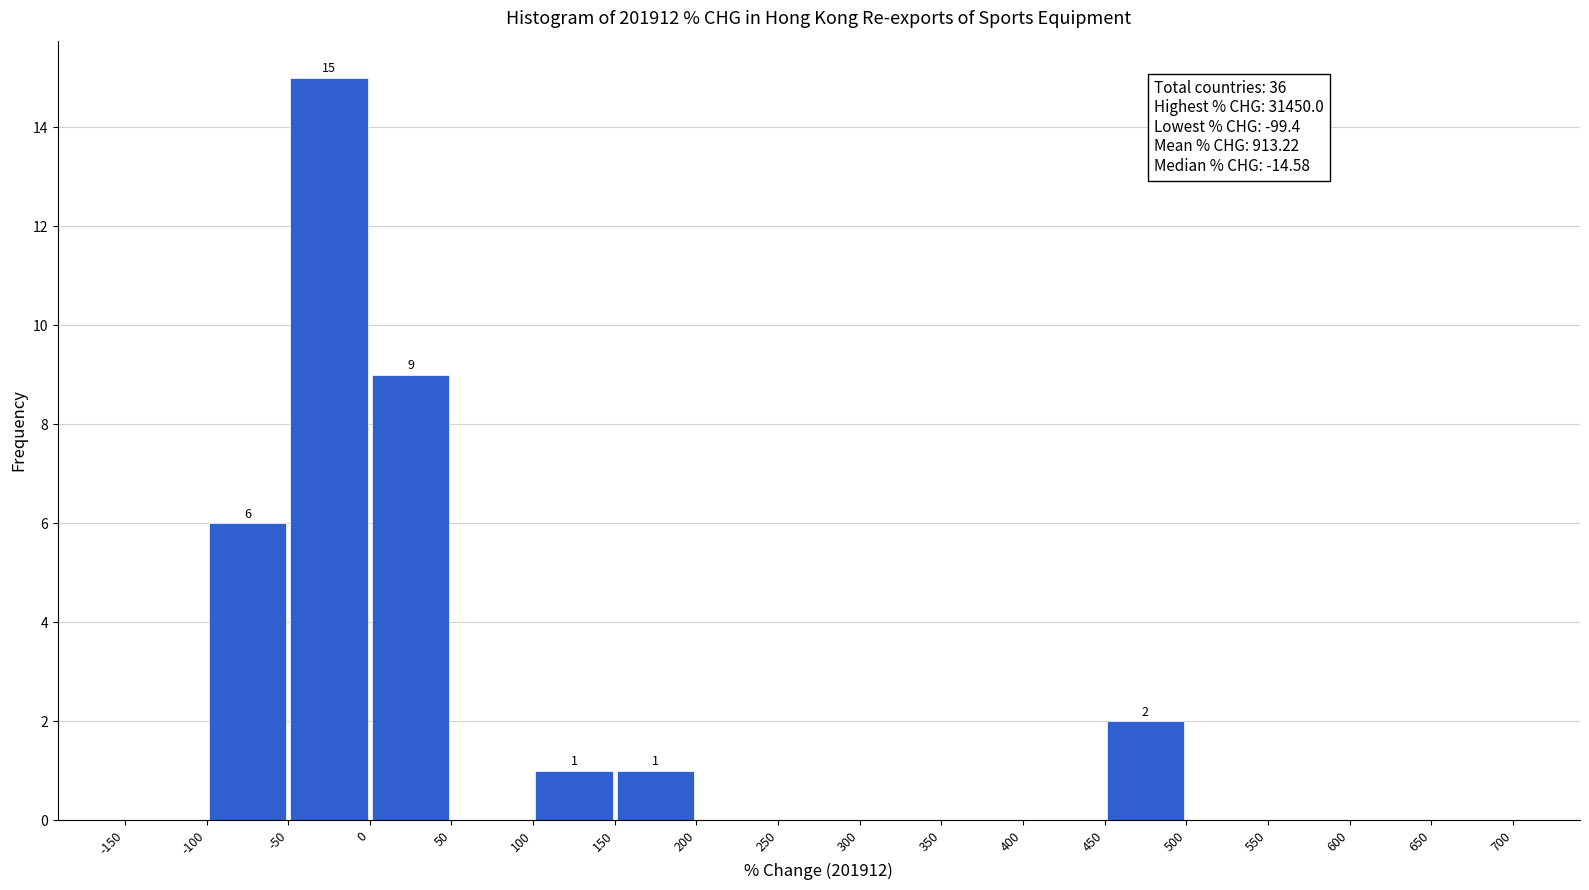

Over which range of the x-axis is the bar tallest?

-50 to 0